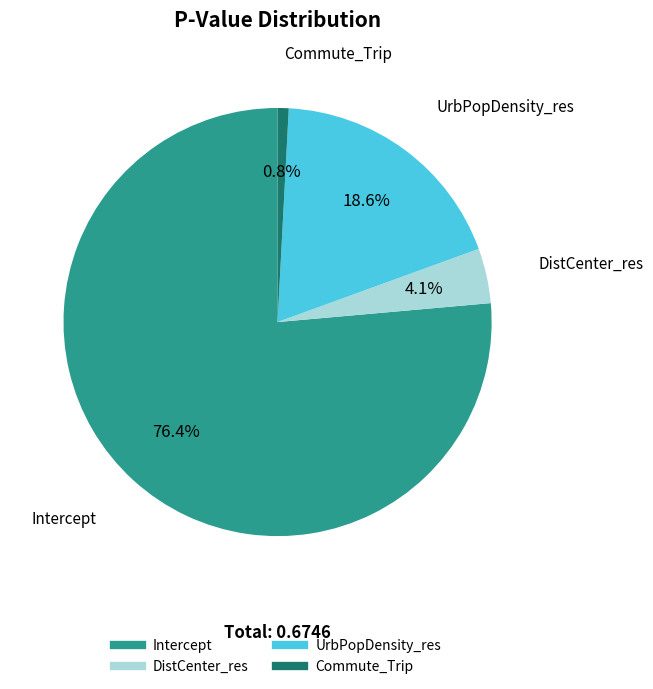

Does Intercept account for over 50% of the chart?

Yes